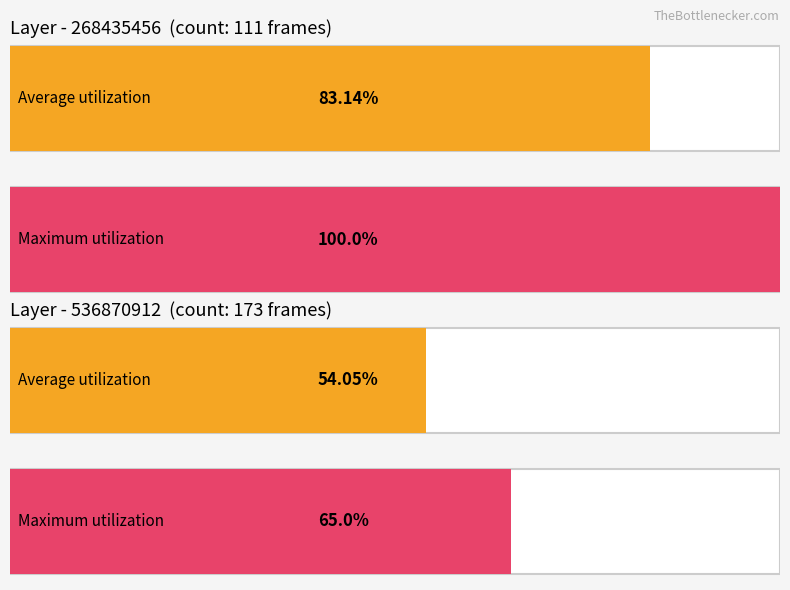

The value of Average utilization at 268435457 is 114. True or false?

False